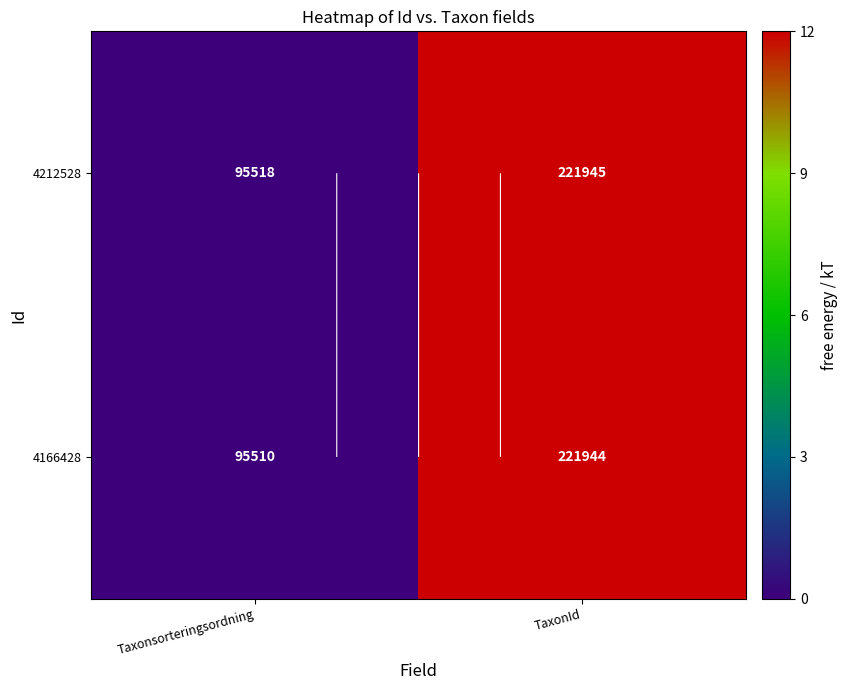

What is the maximum value shown in the chart?

12.0